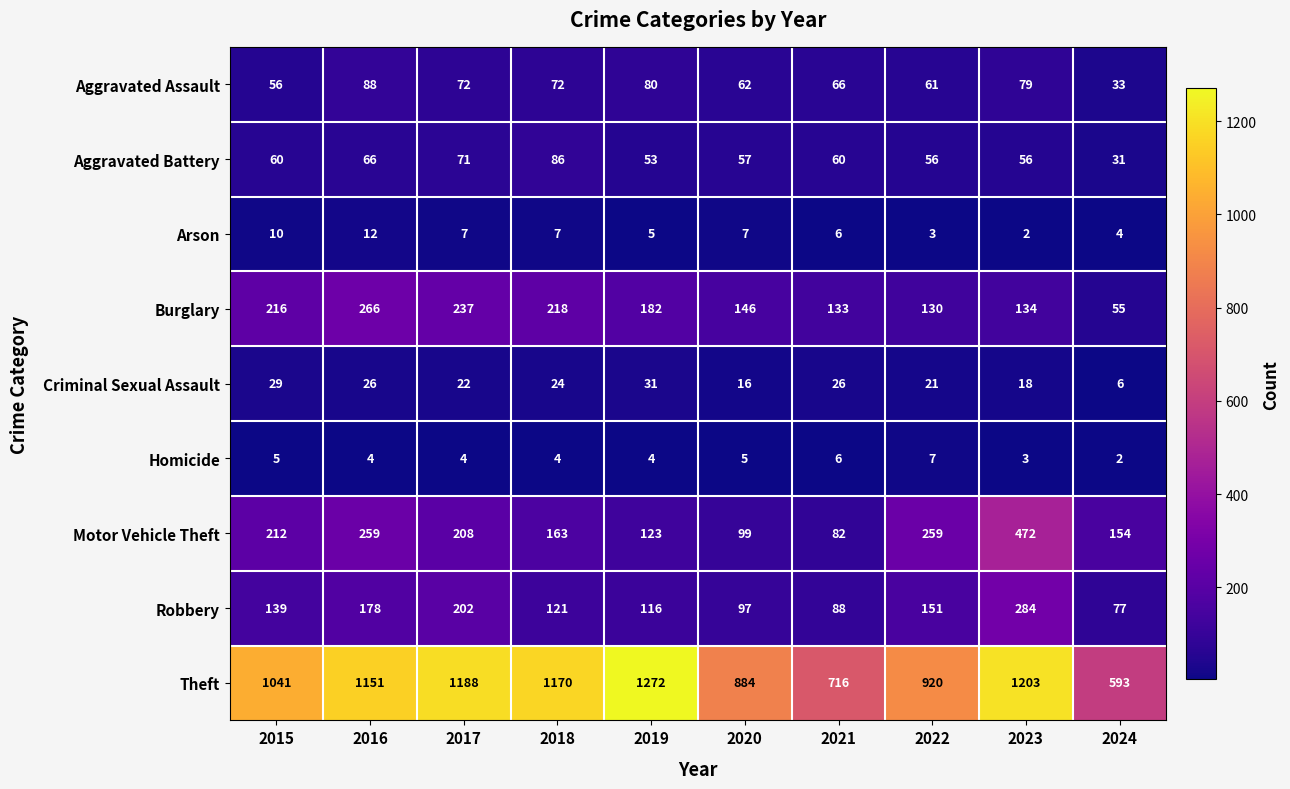

What is the spread (max minus min) of values at 2024?

591